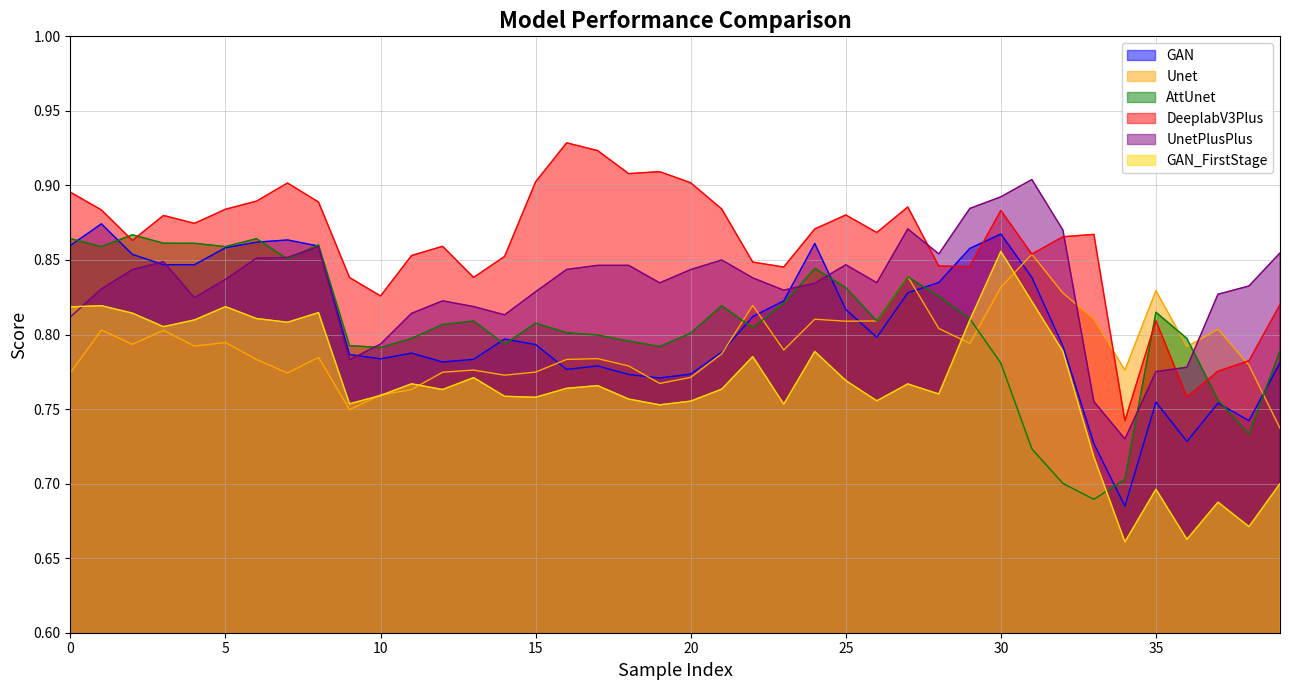

List the labels in order of GAN_FirstStage value, smallest first.

34, 36, 38, 37, 35, 39, 33, 19, 23, 9, 20, 26, 18, 15, 14, 10, 28, 12, 21, 16, 17, 27, 11, 25, 13, 22, 24, 32, 3, 7, 29, 4, 6, 2, 8, 0, 5, 1, 31, 30